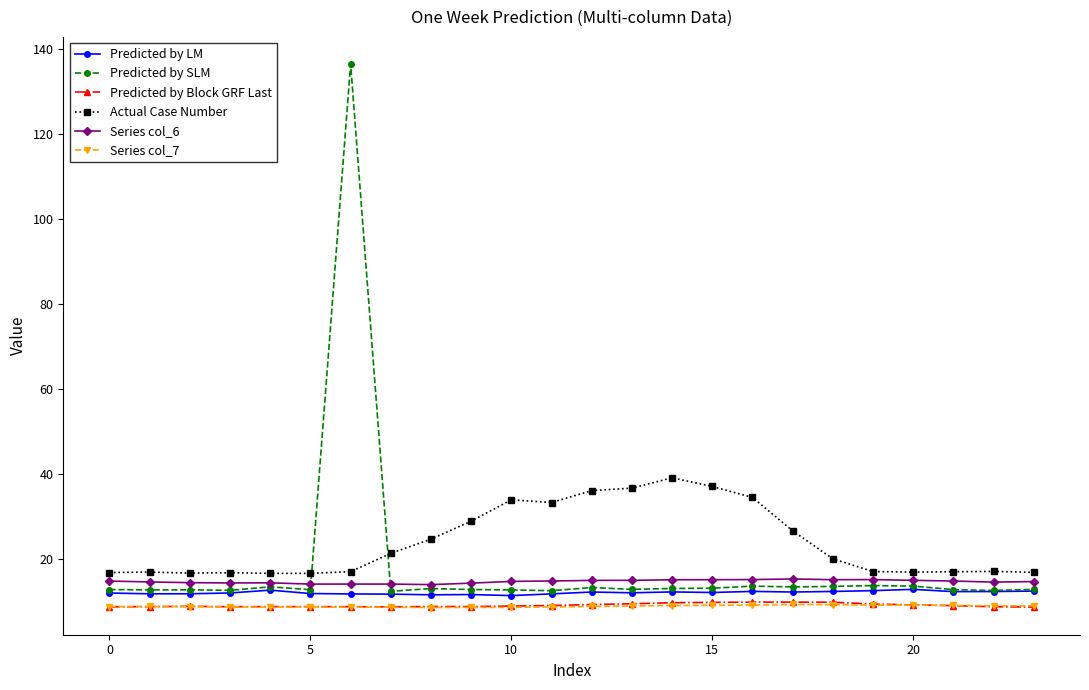

What is the minimum value shown in the chart?

8.6